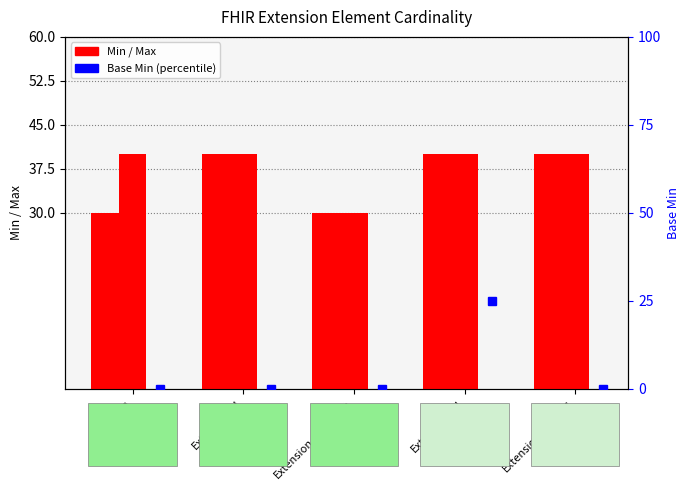

What is the value of the Min bar at the 4th from the left?

40